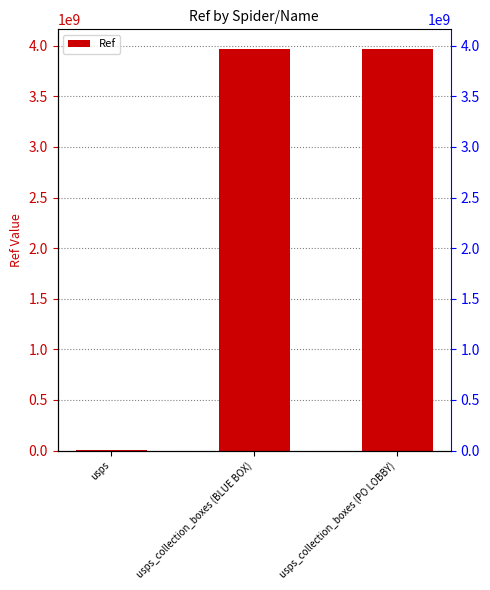

List the labels in order of value, largest first.

usps_collection_boxes (PO LOBBY), usps_collection_boxes (BLUE BOX), usps